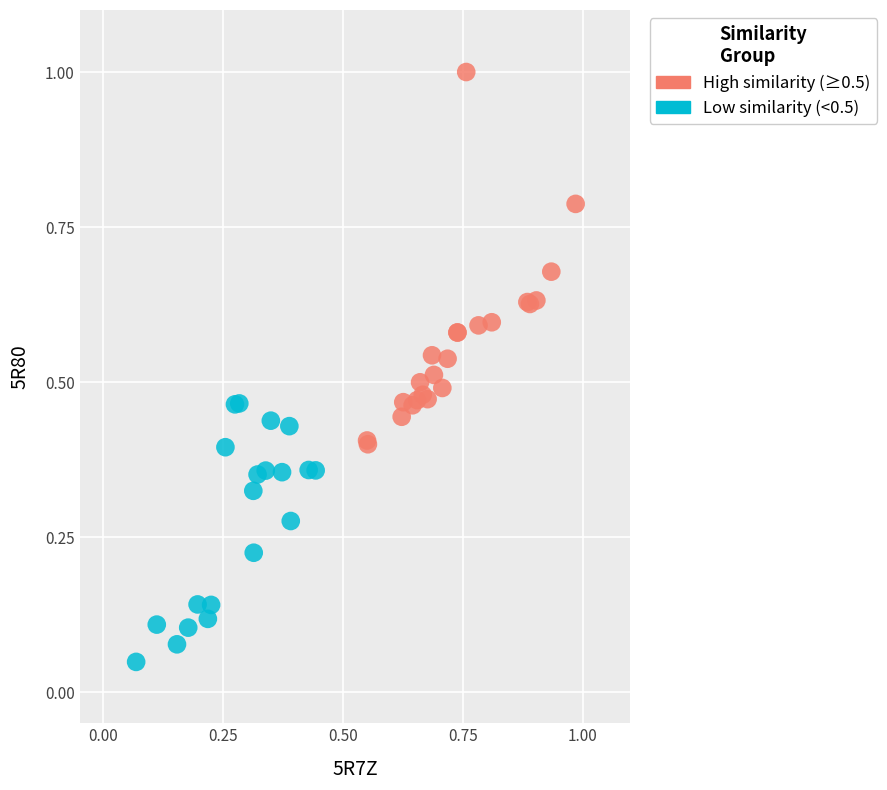

Which series contains the lowest Y value?

Low similarity (<0.5)